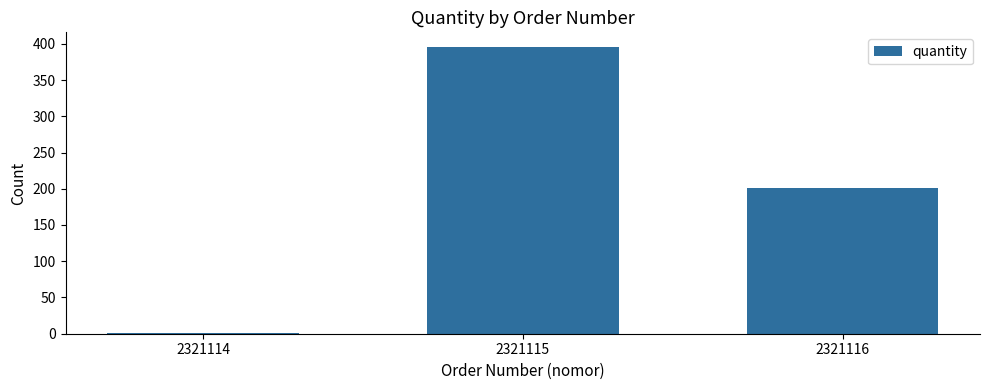

Reading left to right, extract all data points from this chart.

1	396	201